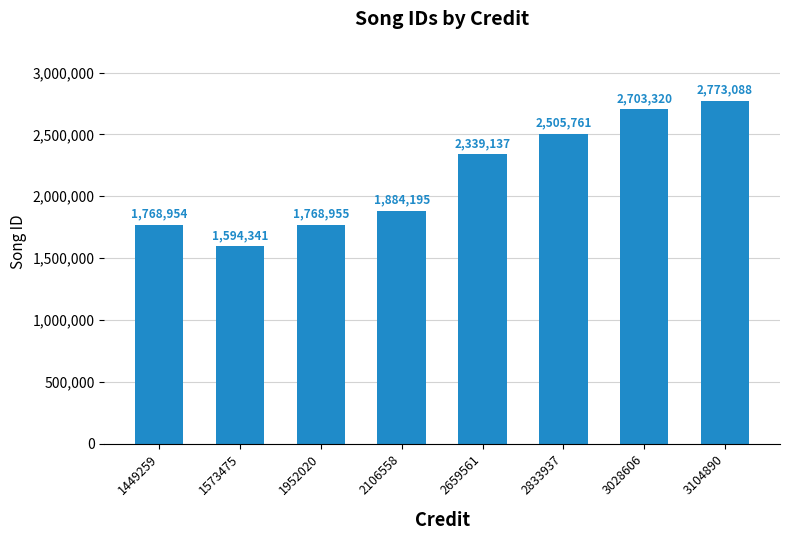

Rank the categories by value from highest to lowest.

3104890, 3028606, 2833937, 2659561, 2106558, 1952020, 1449259, 1573475